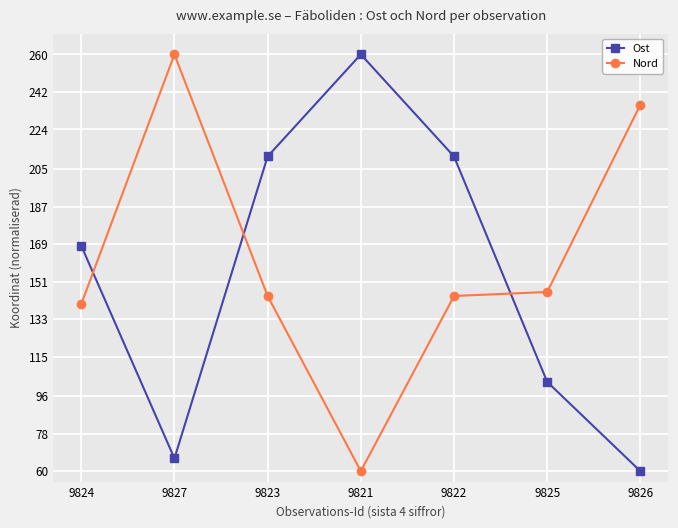

Between which two adjacent categories do Ost and Nord first intersect?

9824 and 9827